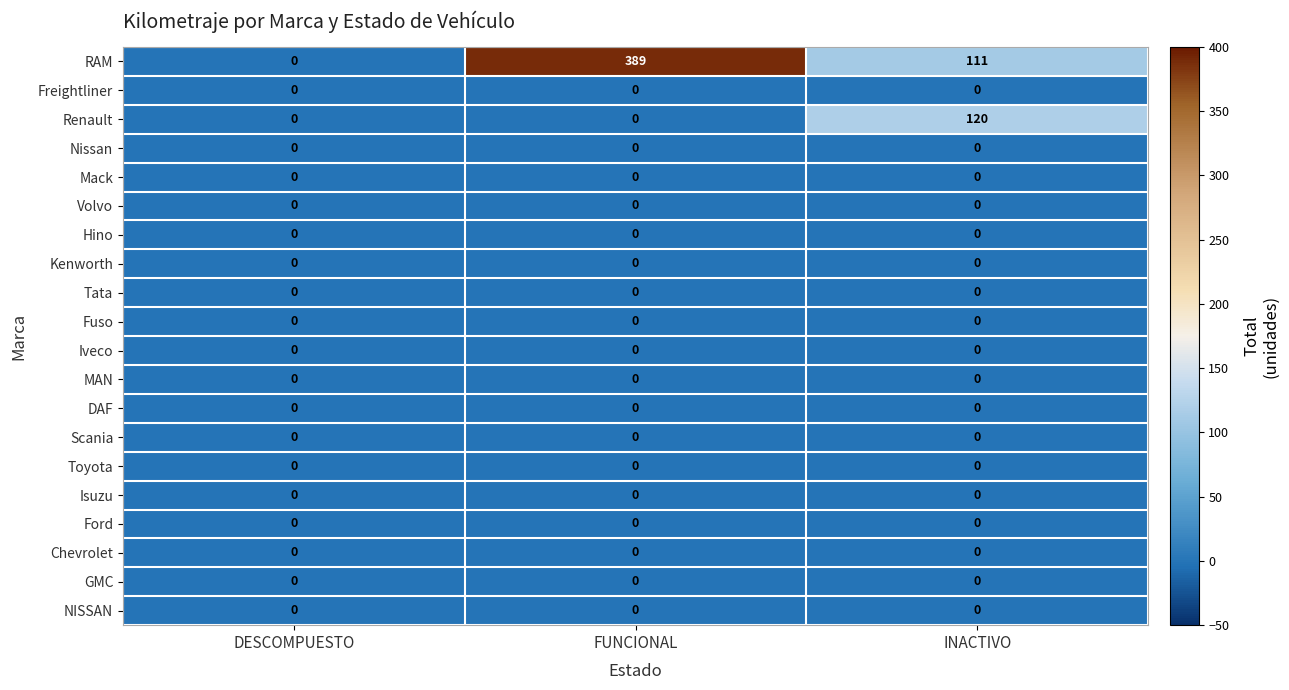

Which series has the largest total across all categories?

RAM